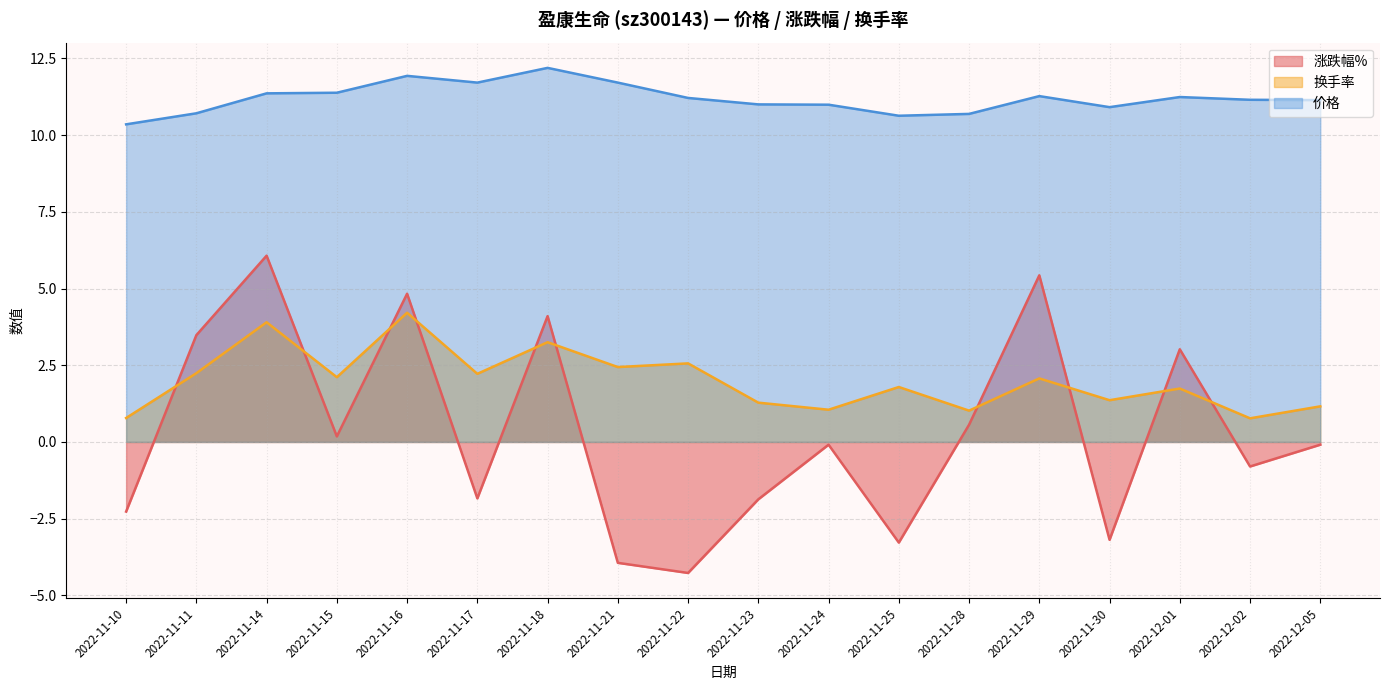

How many intersections are there between 换手率 and 涨跌幅%?

10